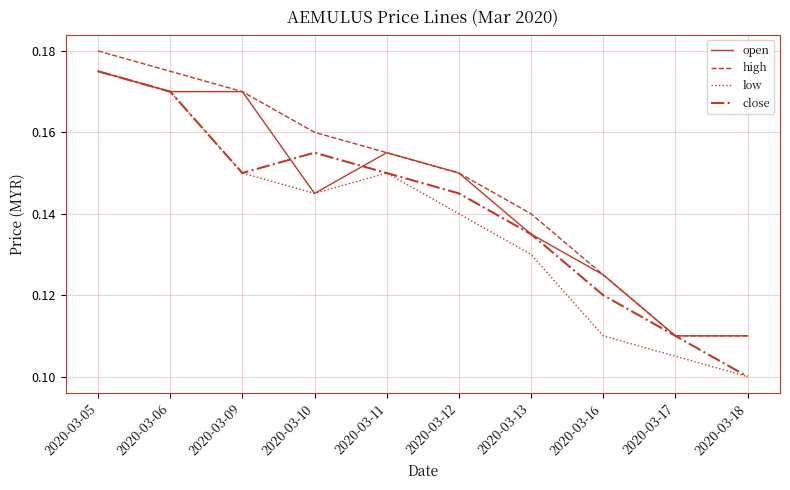

Is it true that low equals 0.1 at 2020-03-17?

True